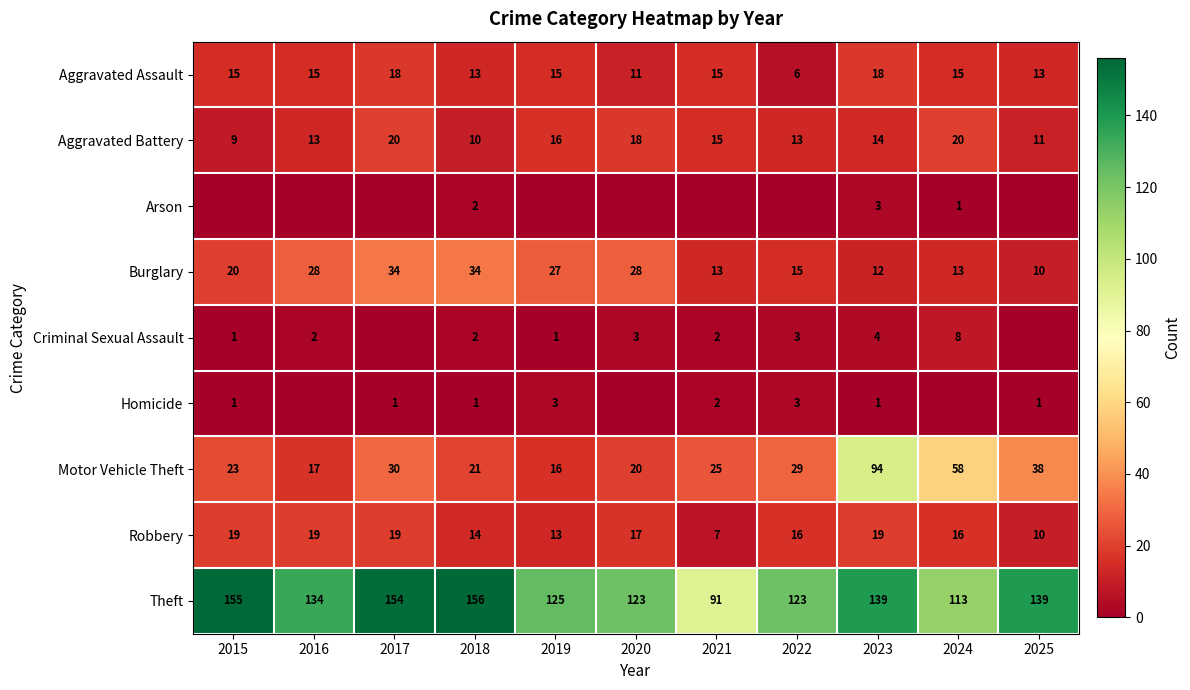

True or false: Criminal Sexual Assault has a value of 5 at 2022.

False